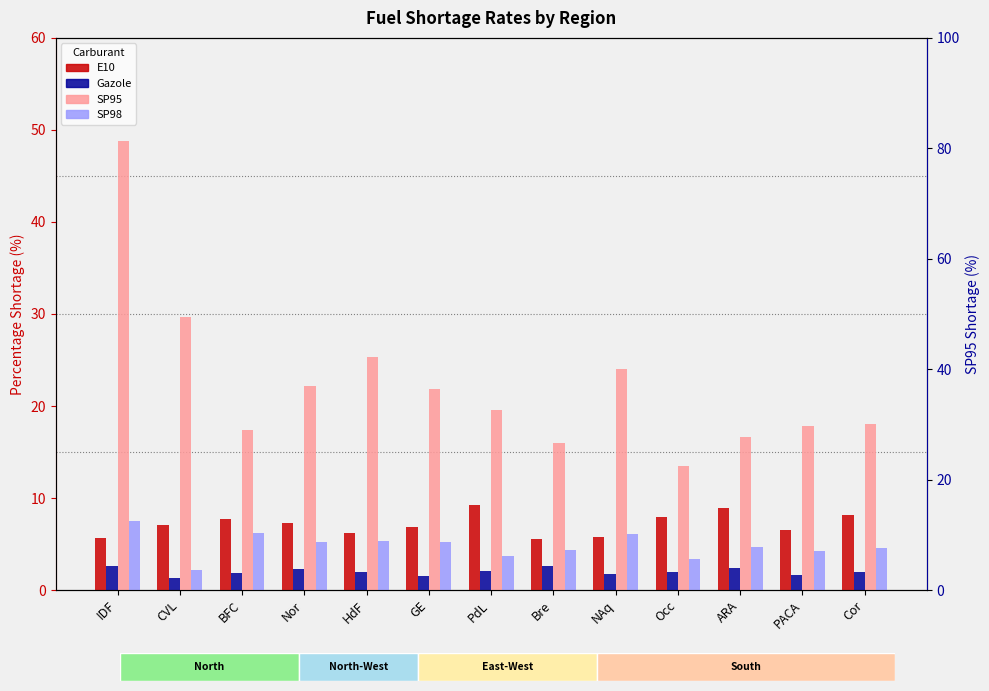

What is the difference between the maximum and minimum values in the Gazole series?

1.3